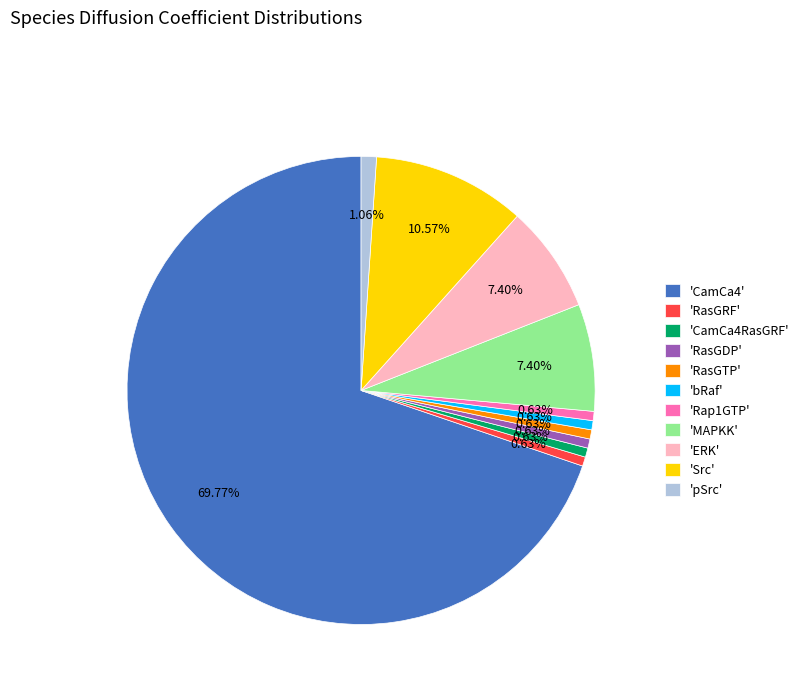

To the nearest percent, what is the difference between the largest and smallest slice percentages?

69%